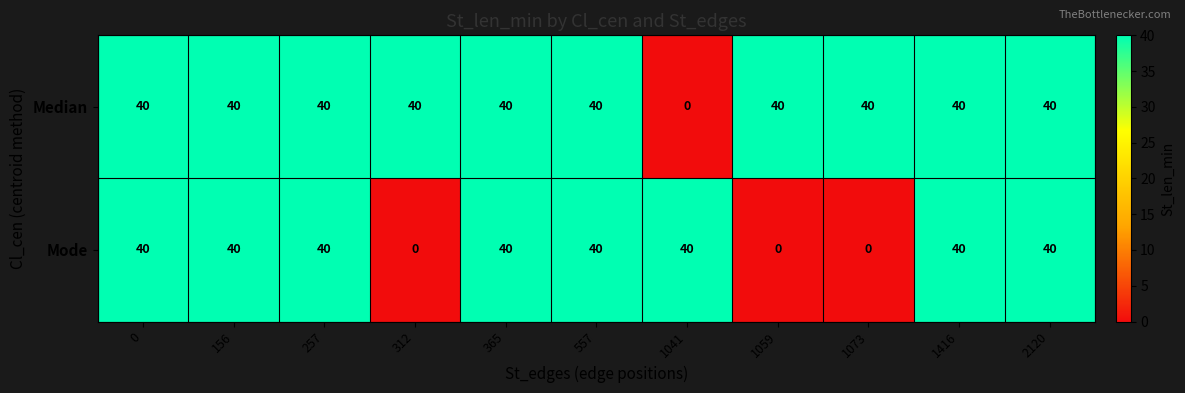

Rank the series by their average value, from highest to lowest.

Median, Mode